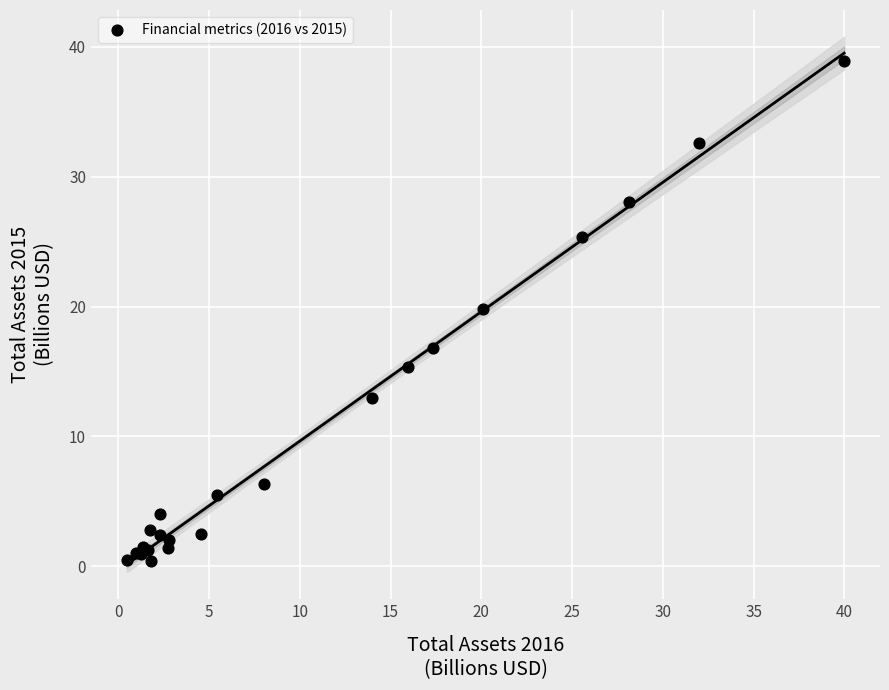

What Y value in the scatter plot is closest to 19?

19.8